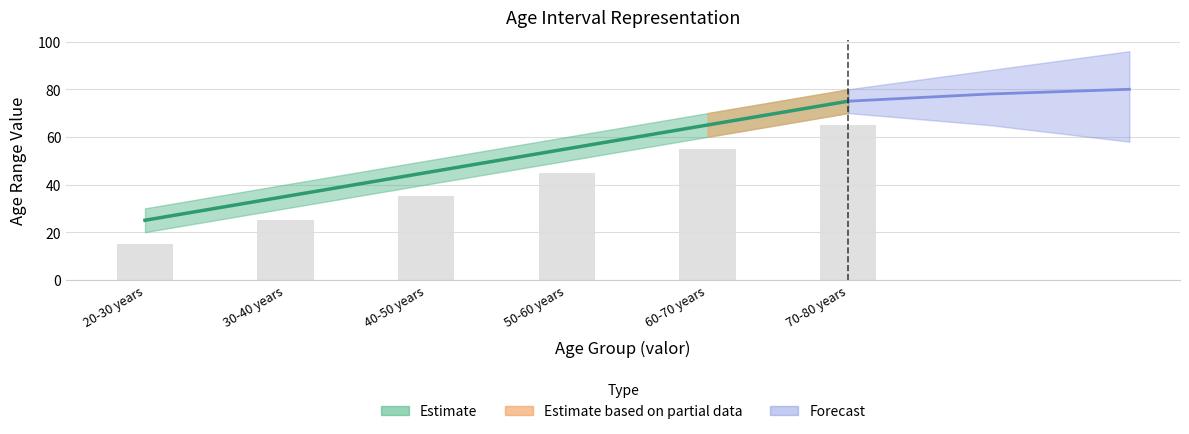

Are the bars horizontal?

No